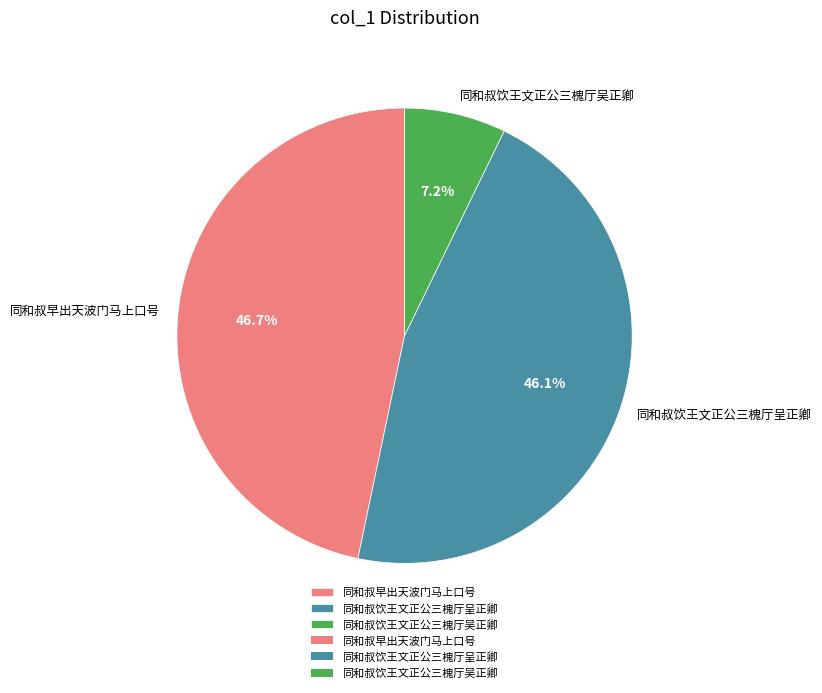

Is there a majority slice in this chart?

No